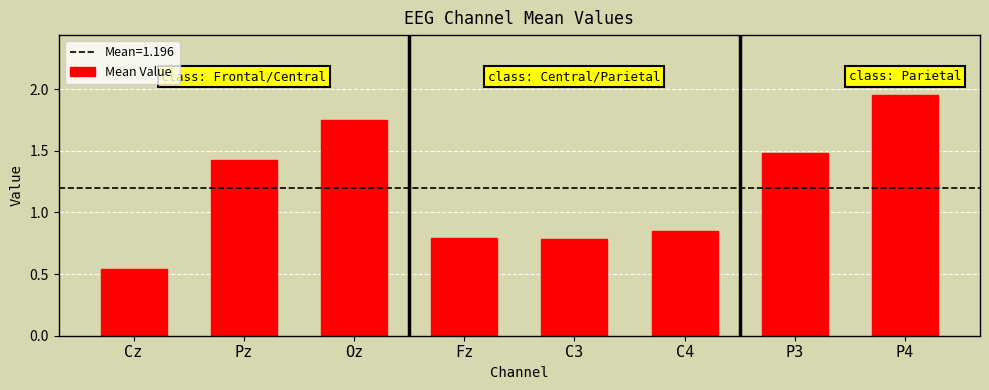

Which has a higher value, P3 or C3?

P3